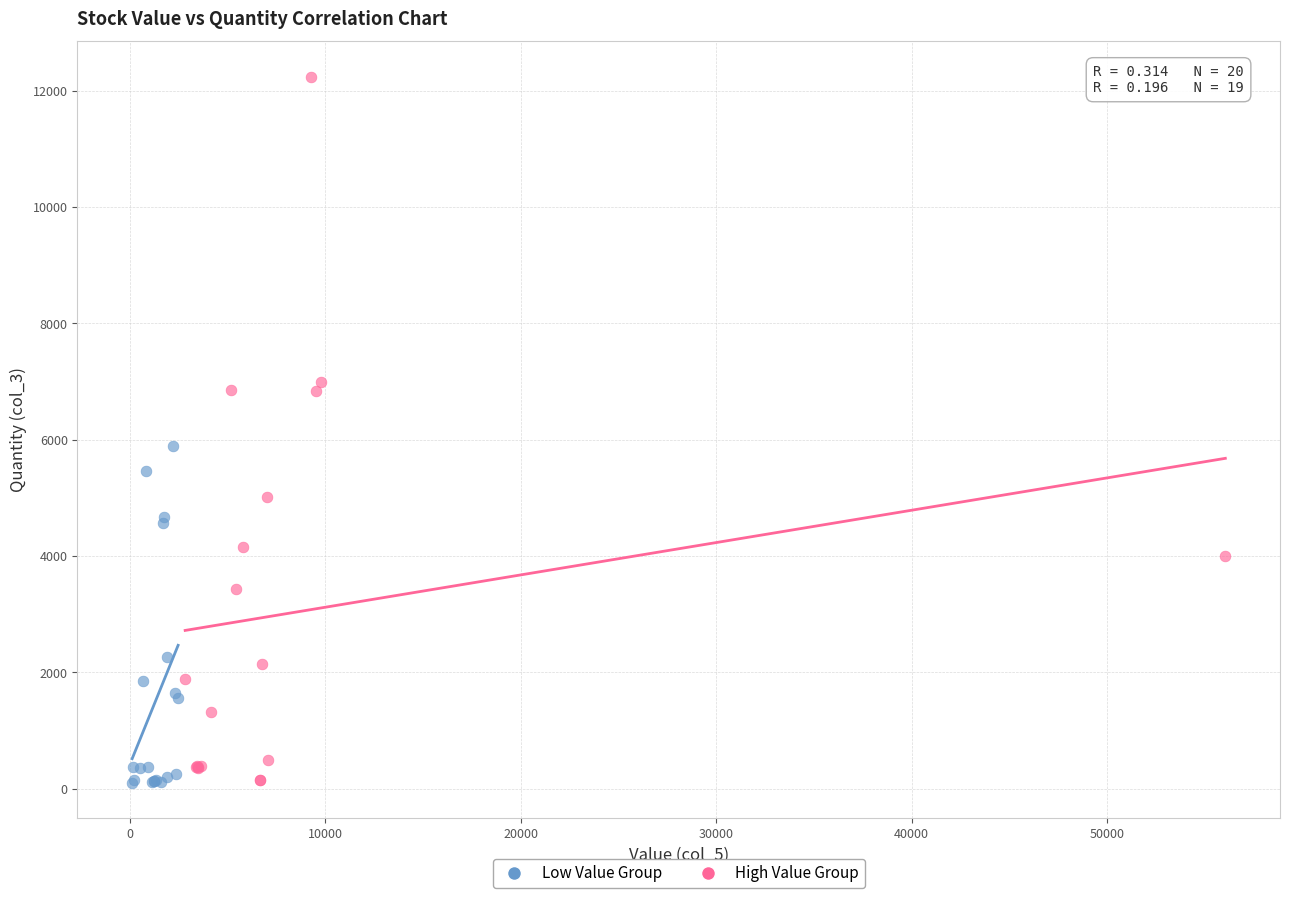

Which series reaches the maximum Y coordinate?

High Value Group